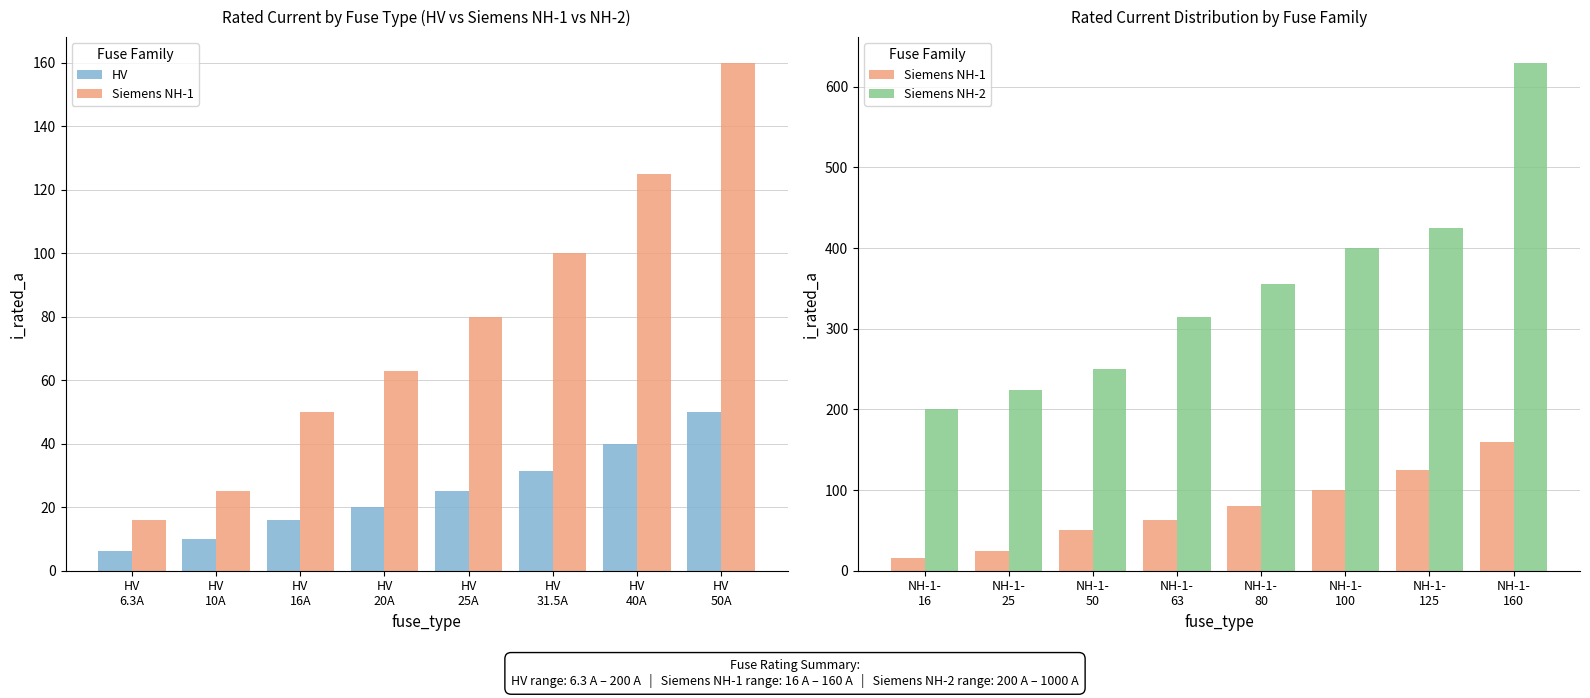

How many data points in Siemens NH-1 are less than 80?

4